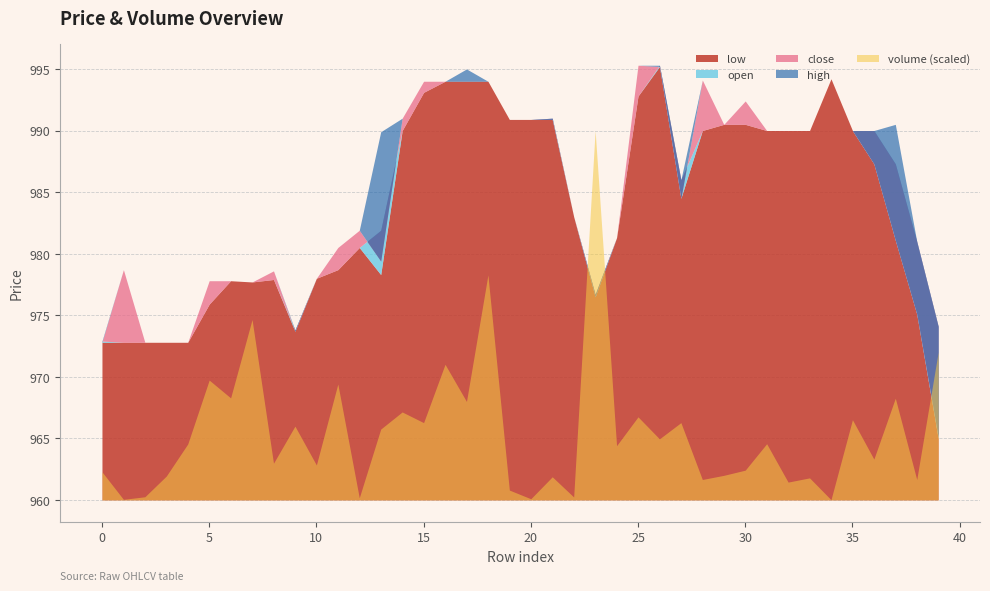

True or false: close has more than 2 interior local peaks.

True